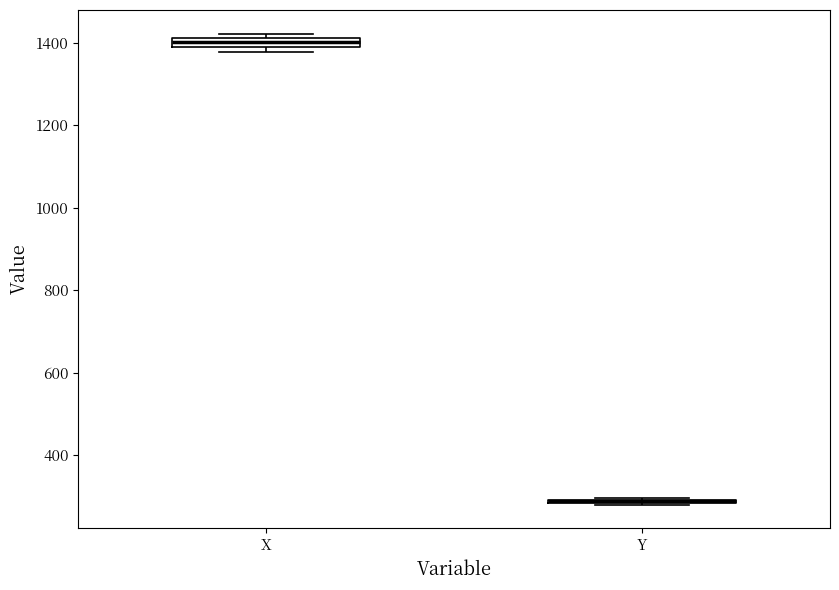

Where is the lower edge of the box for X on the y-axis? The values are not printed on the chart, so give them approximately, as read against the axis.

1400